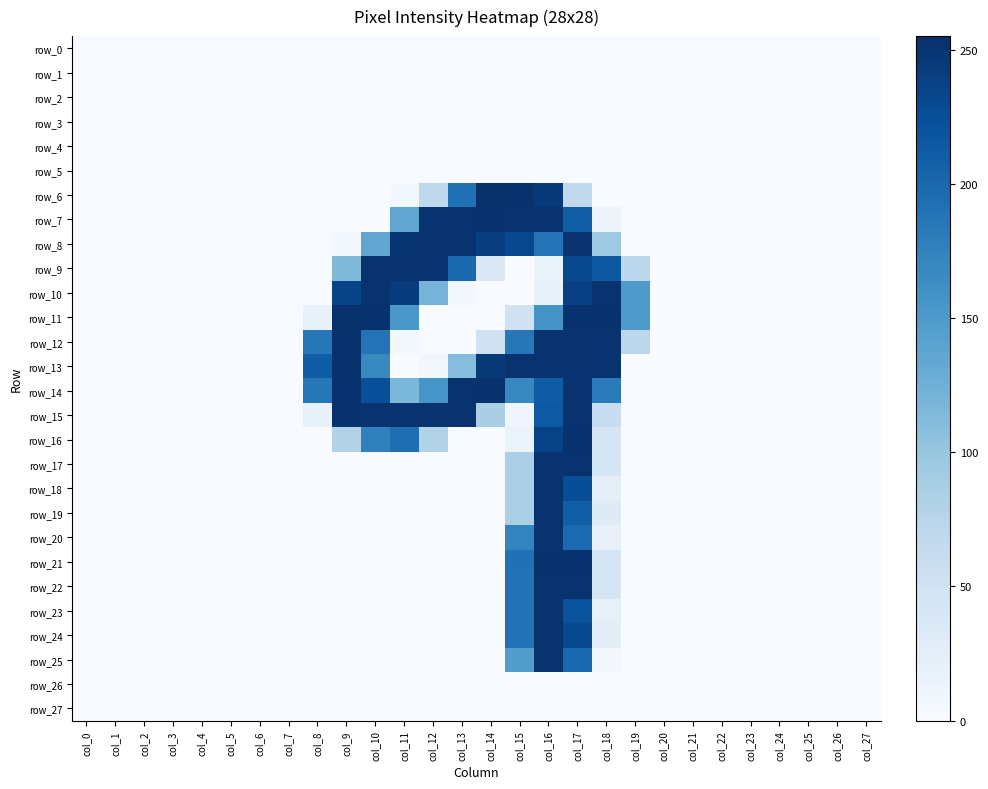

Rank the categories by row_13 value from highest to lowest.

col_9, col_15, col_16, col_17, col_18, col_14, col_8, col_10, col_13, col_12, col_0, col_1, col_2, col_3, col_4, col_5, col_6, col_7, col_11, col_19, col_20, col_21, col_22, col_23, col_24, col_25, col_26, col_27